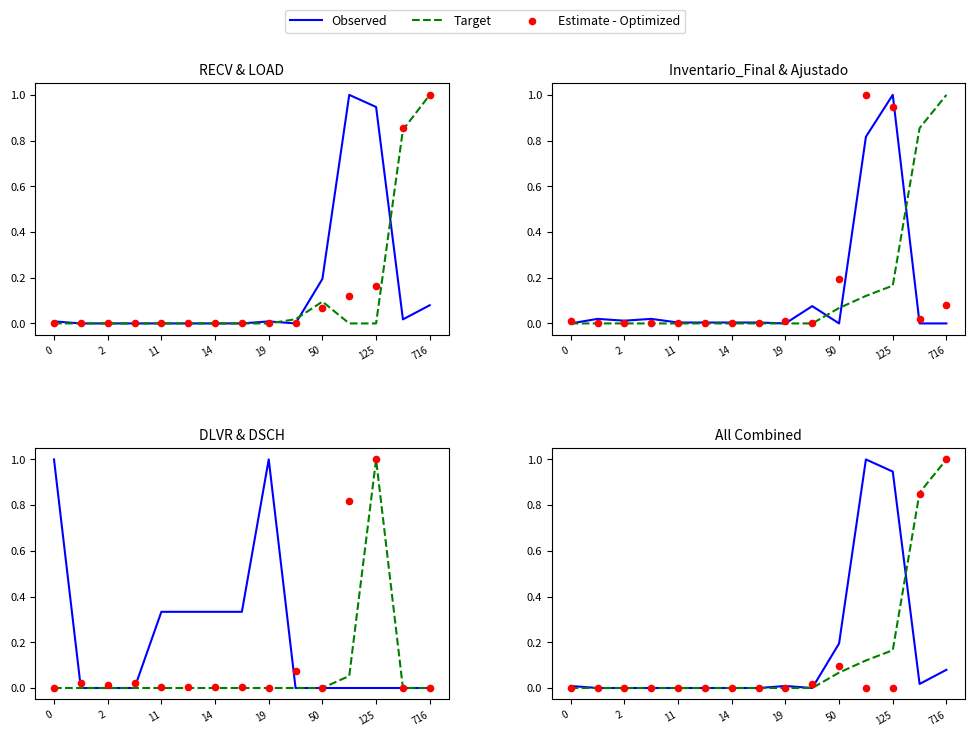

Is the value of Target at 2 greater than the value of Observed at 19?

No